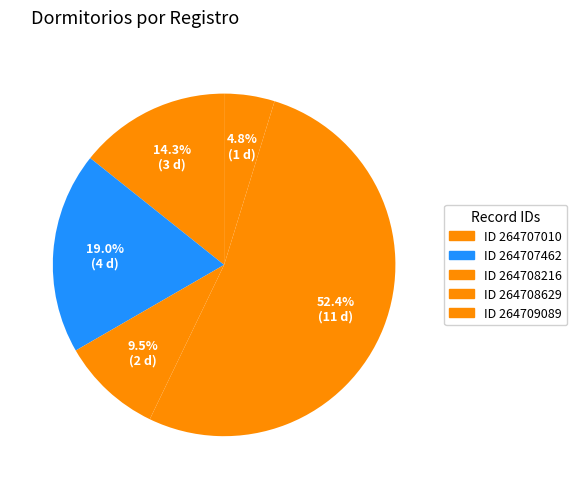

To the nearest percent, what is the difference between the largest and smallest slice percentages?

48%